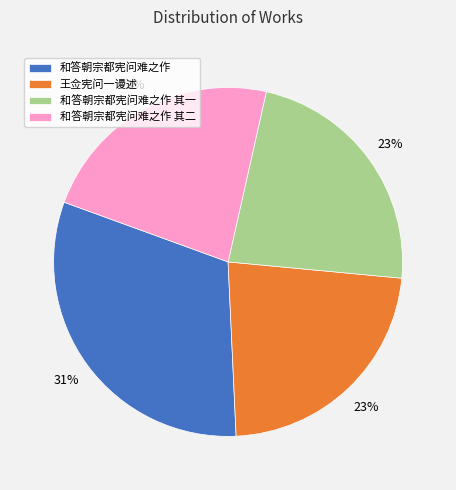

Is there any slice that represents more than half of the pie?

No